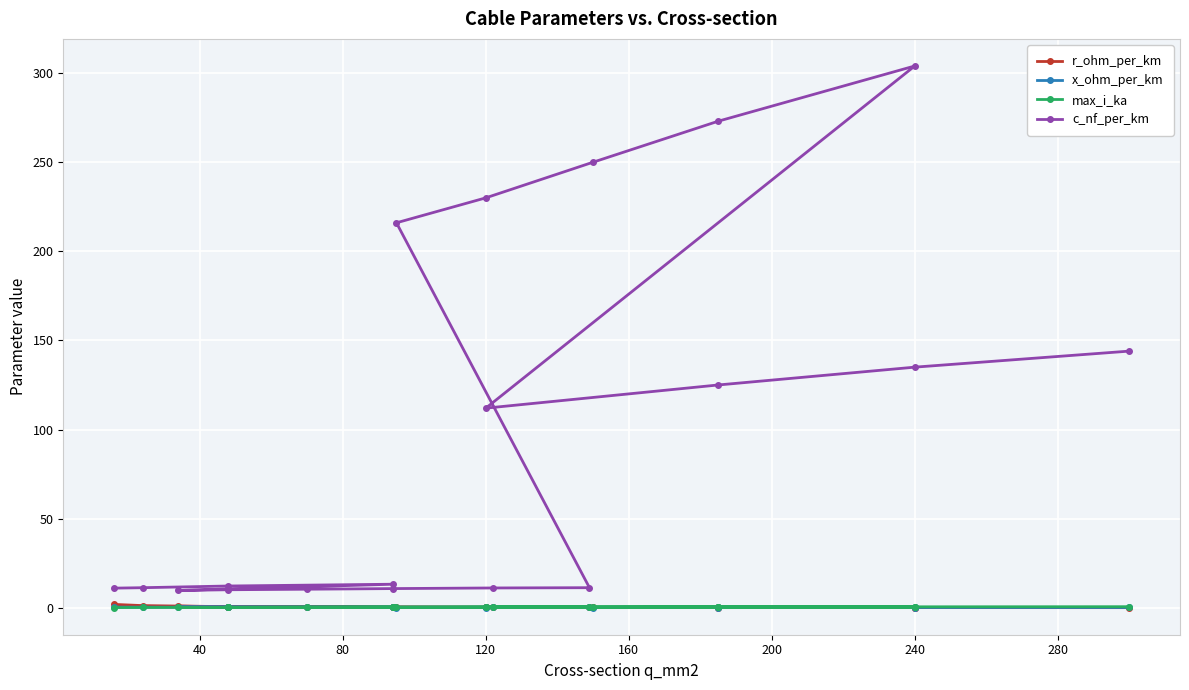

Reading left to right, list all the values displayed in this chart.

r_ohm_per_km: 1.9	1.2	0.6	0.3	0.8	0.6	0.4	0.3	0.2	0.2	0.3	0.3	0.2	0.2	0.1	0.2	0.1	0.1	0.1
x_ohm_per_km: 0.3	0.3	0.3	0.3	0.4	0.3	0.3	0.3	0.3	0.3	0.1	0.1	0.1	0.1	0.1	0.2	0.2	0.1	0.1
max_i_ka: 0.1	0.1	0.2	0.3	0.2	0.2	0.3	0.3	0.4	0.5	0.3	0.3	0.3	0.4	0.4	0.4	0.5	0.5	0.6
c_nf_per_km: 11.0	11.2	12.2	13.2	9.7	10.1	10.4	10.8	11.1	11.2	216.0	230.0	250.0	273.0	304.0	112.0	125.0	135.0	144.0